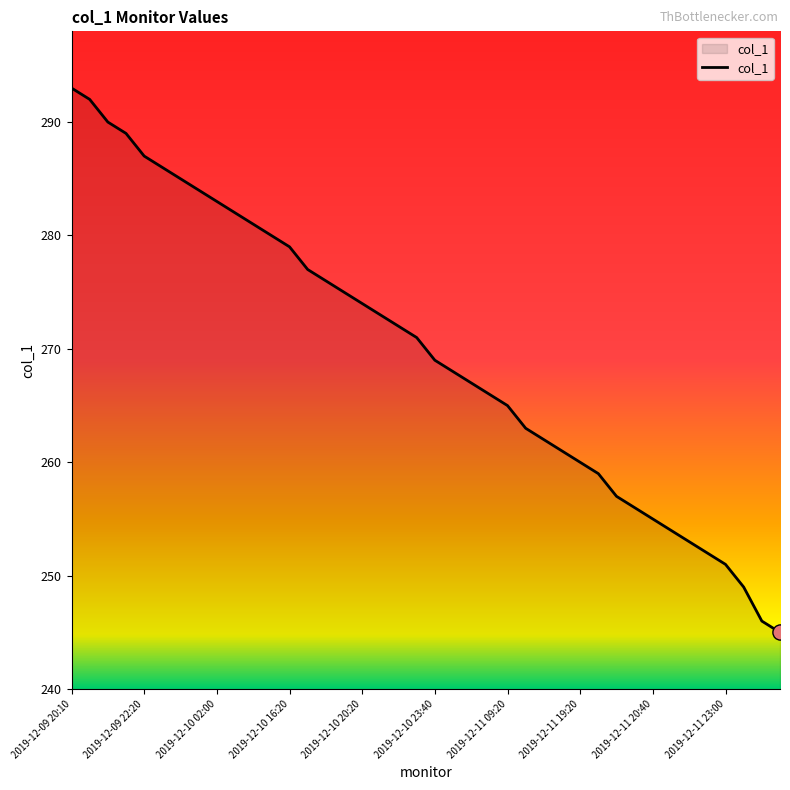

What is the maximum value shown in the chart?

293